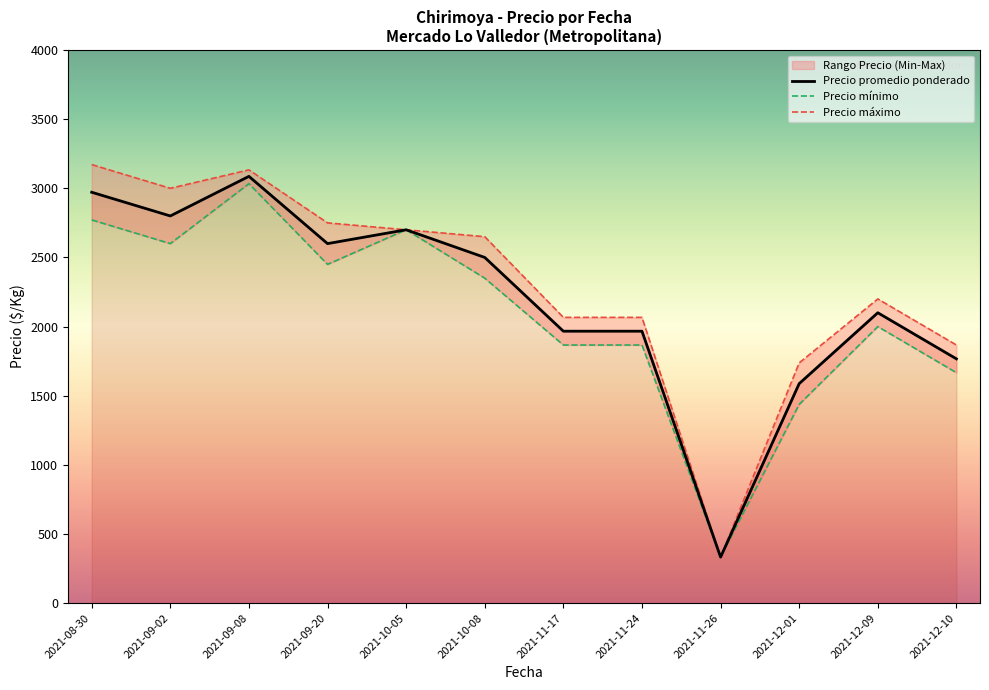

At which label does Precio promedio ponderado reach its peak?

2021-09-08